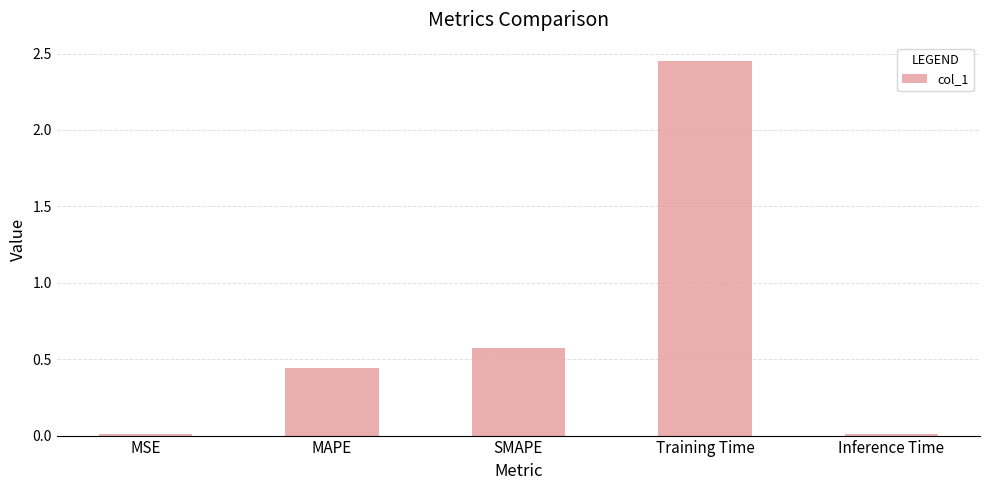

Which label corresponds to the largest value in the chart?

Training Time